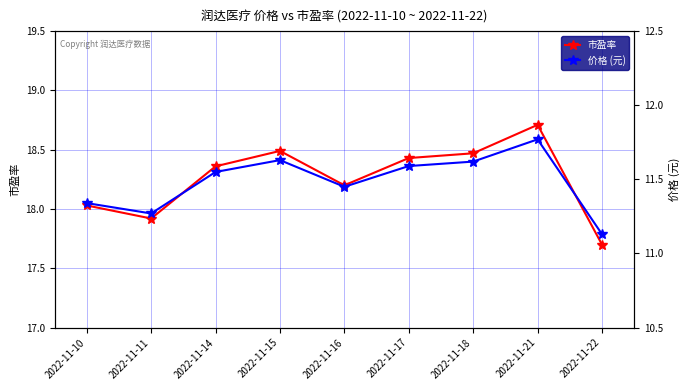

What is the difference between the highest and lowest values at 2022-11-18?

6.8